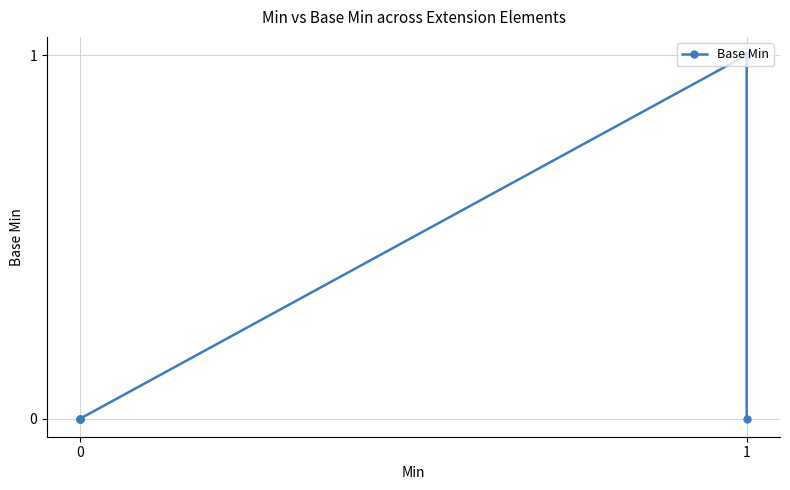

How many points are higher than both their immediate neighbors (excluding endpoints)?

1